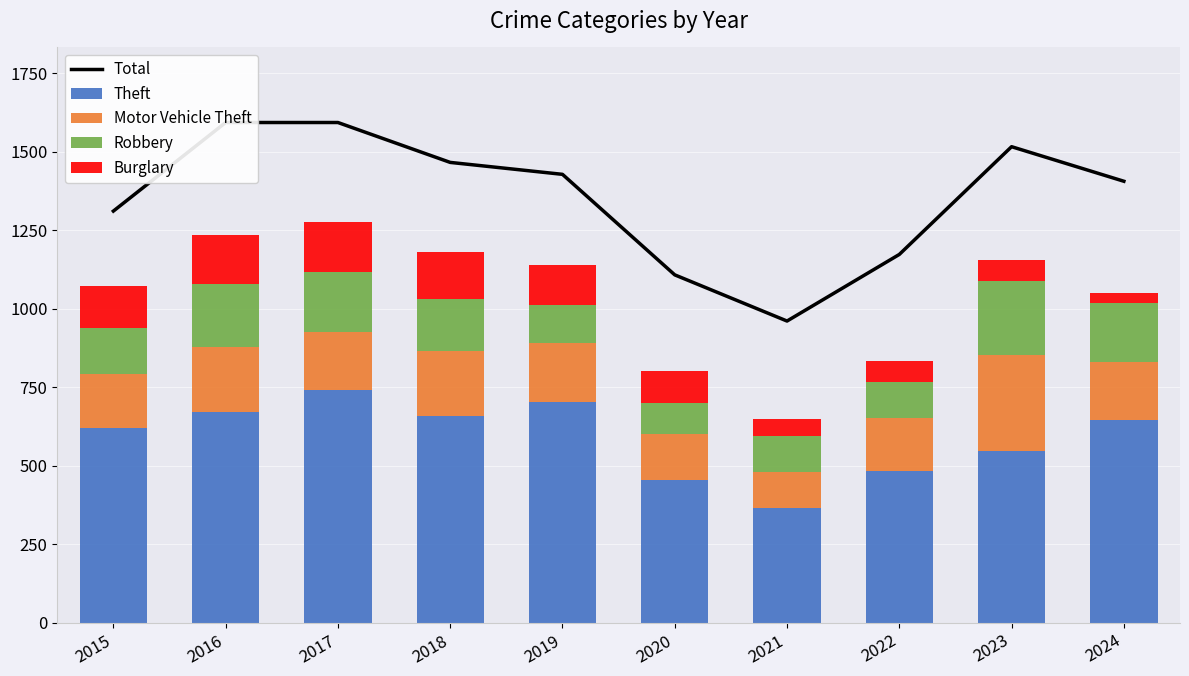

What are all the series names shown in the legend?

Total, Theft, Motor Vehicle Theft, Robbery, Burglary